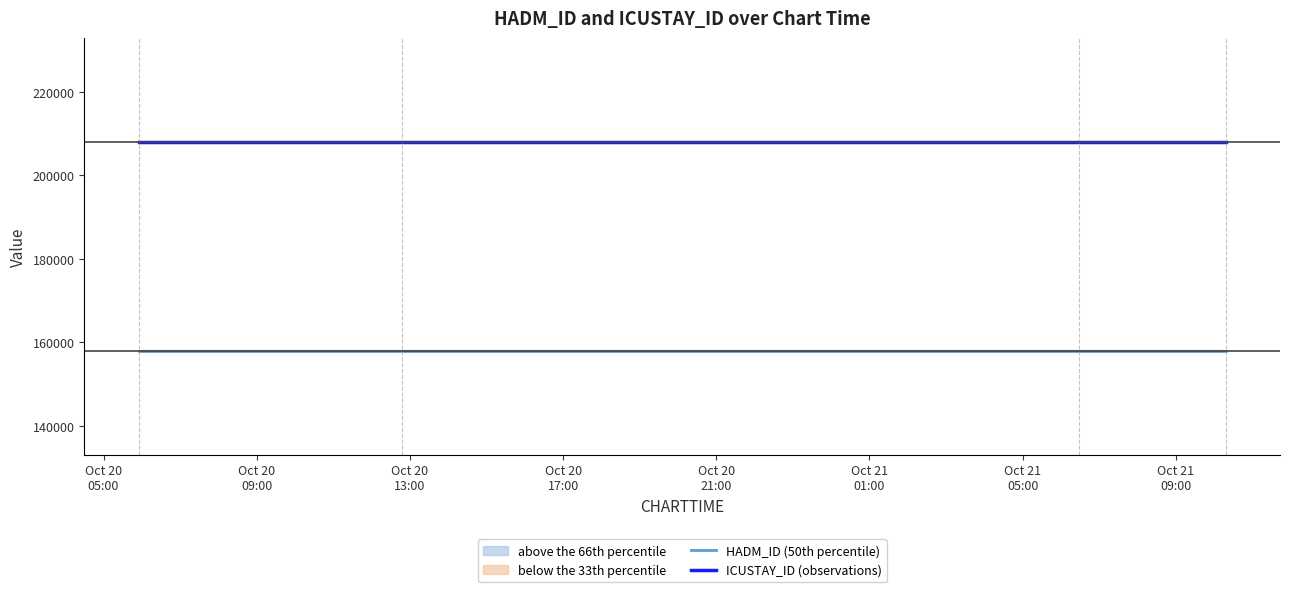

What is the average value of the ICUSTAY_ID (observations) series?

207896